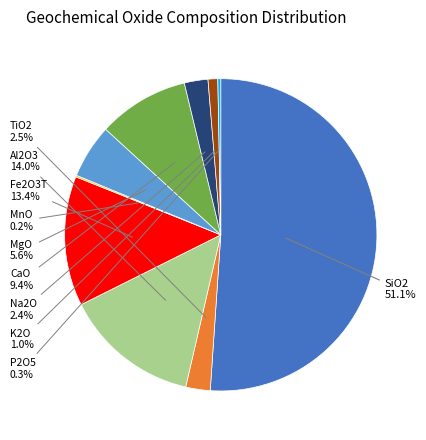

Does any single category account for the majority?

Yes